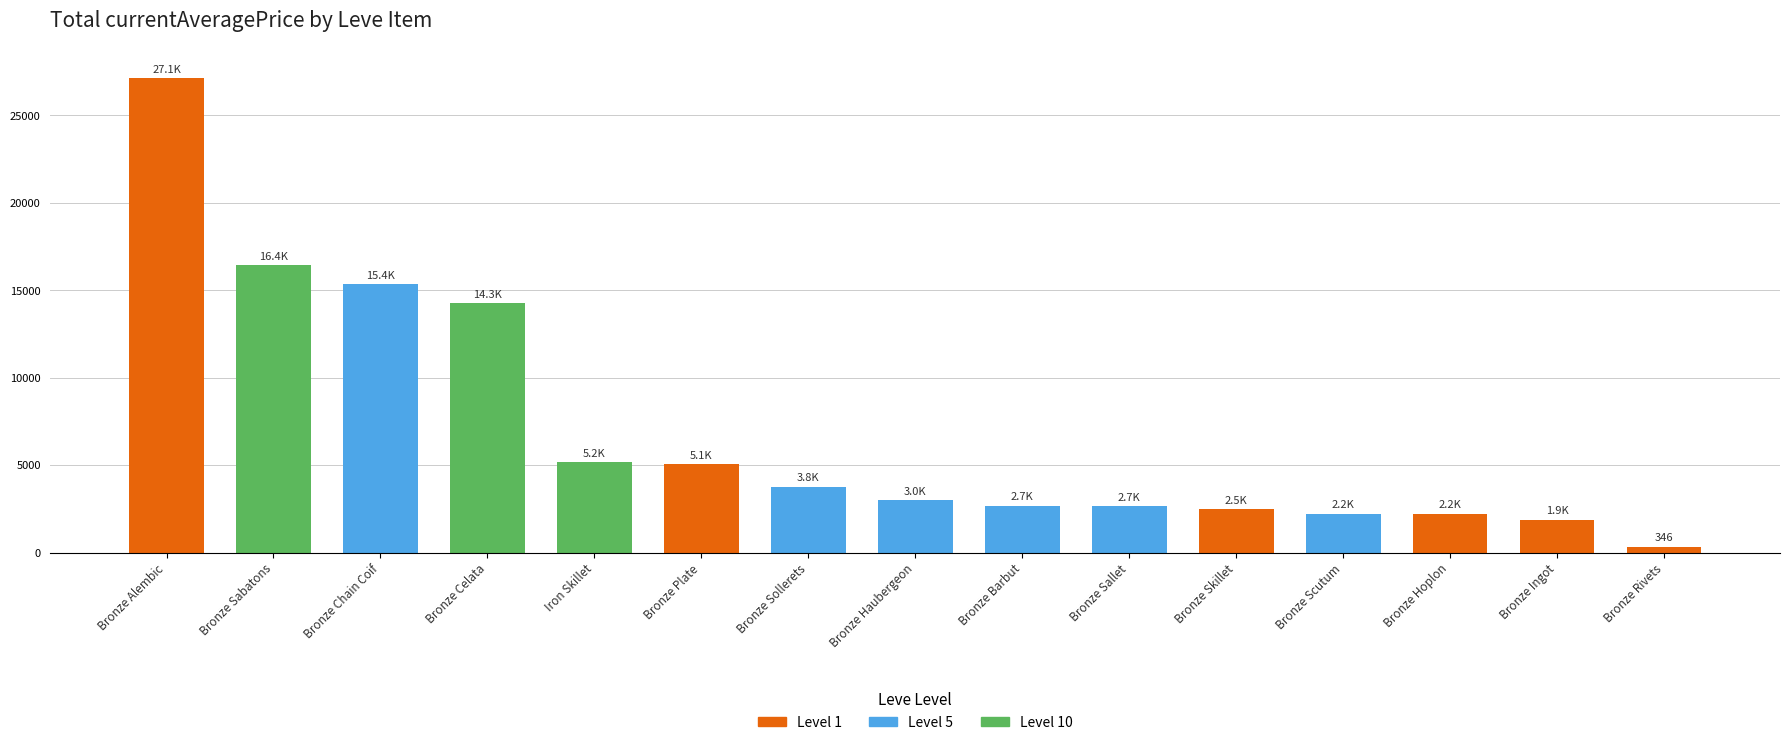

What is the difference between the maximum and second lowest values?

25241.7